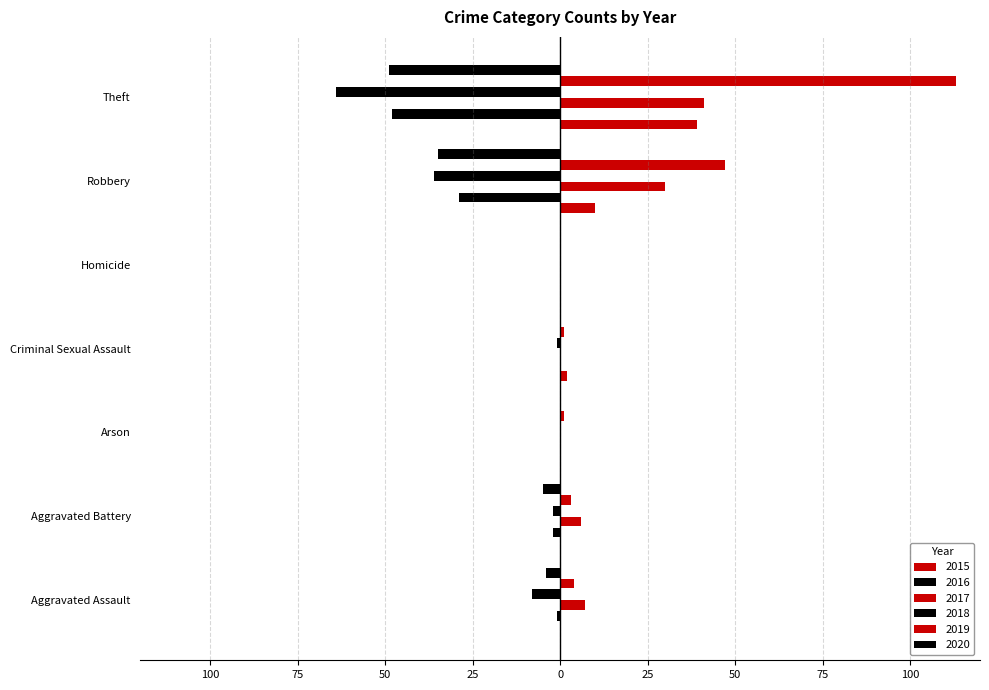

What is the difference between the 2018 values at Homicide and Theft?

64